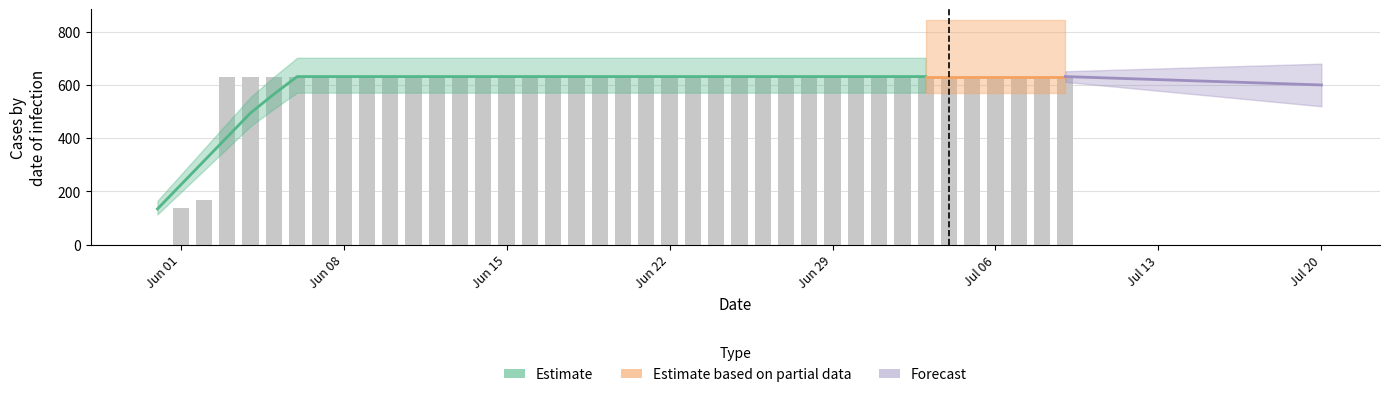

At which category does the chart reach its minimum across all series?

2020-05-31